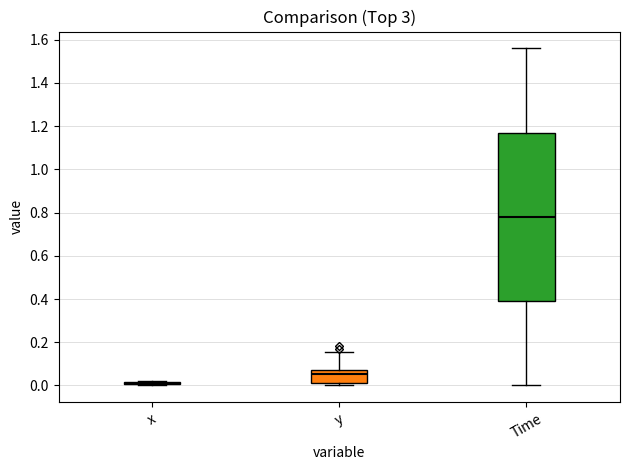

Reading left to right, transcribe this box plot: for each box, give where its median line is, the range the box spans, and where its two whiskers end, as read against the y-axis. The values are not printed on the chart, so give them approximately, as read against the axis.

x: box collapsed to a line at 0.00, whiskers 0.00 to 0.02
y: median 0.06, box 0.00 to 0.08, whiskers 0.00 (just below the box's lower edge) to 0.16
Time: median 0.78, box 0.40 to 1.18, whiskers 0.00 to 1.56